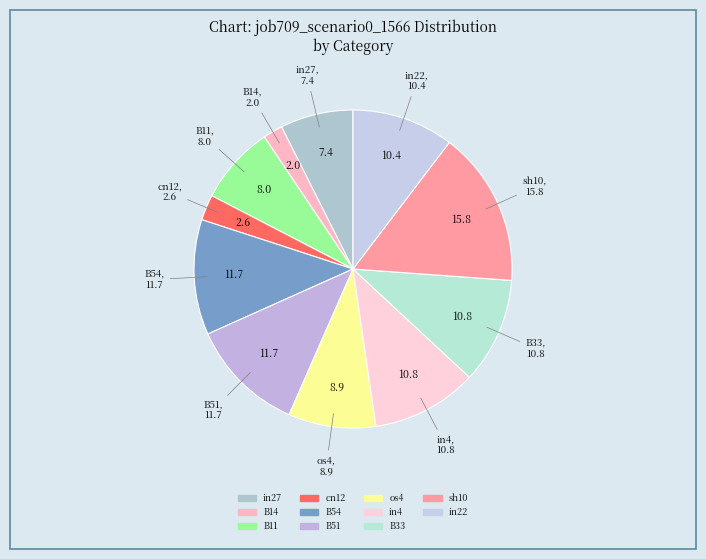

Which slice is the smallest?

B14